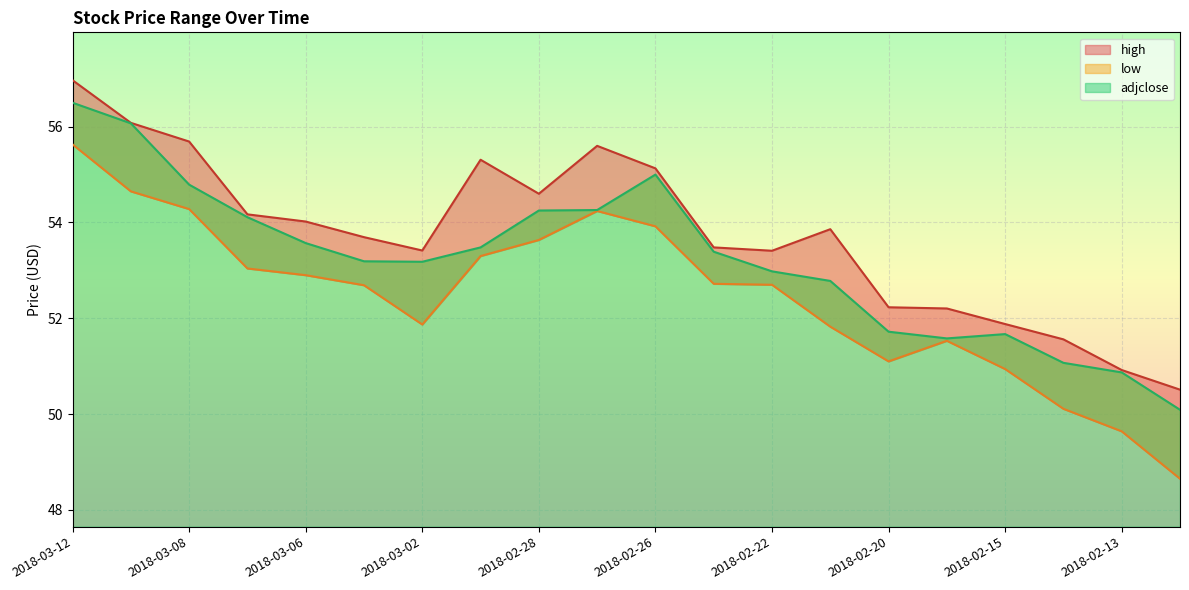

Rank the series by their maximum value, from highest to lowest.

high, adjclose, low